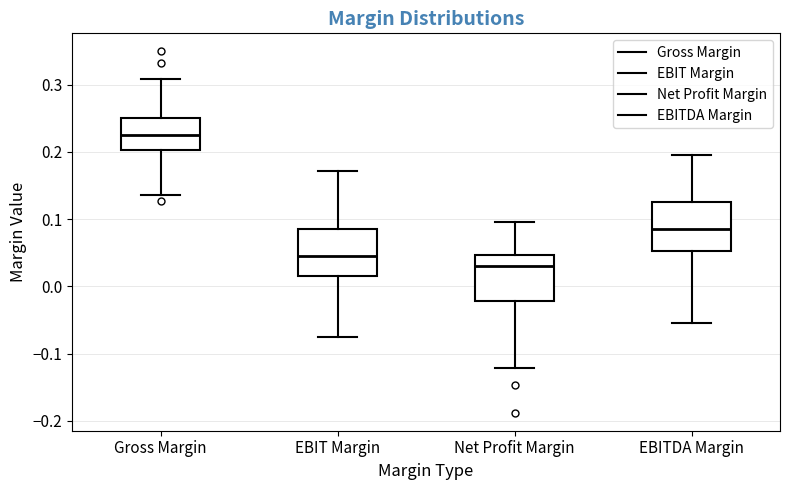

Reading left to right, transcribe this box plot: for each box, give where its median line is, the range the box spans, and where its two whiskers end, as read against the y-axis. The values are not printed on the chart, so give them approximately, as read against the axis.

Gross Margin: median 0.22, box 0.20 to 0.25, whiskers 0.14 to 0.31
EBIT Margin: median 0.04, box 0.02 to 0.08, whiskers -0.08 to 0.17
Net Profit Margin: median 0.03, box -0.02 to 0.05, whiskers -0.12 to 0.10
EBITDA Margin: median 0.09, box 0.05 to 0.13, whiskers -0.05 to 0.20